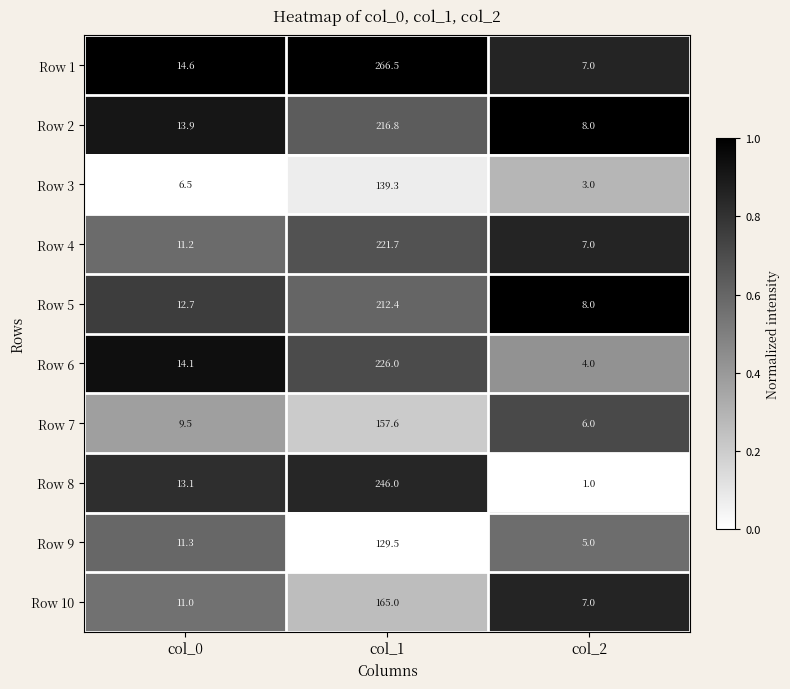

The value of Row 10 at col_1 is 165.0. True or false?

True